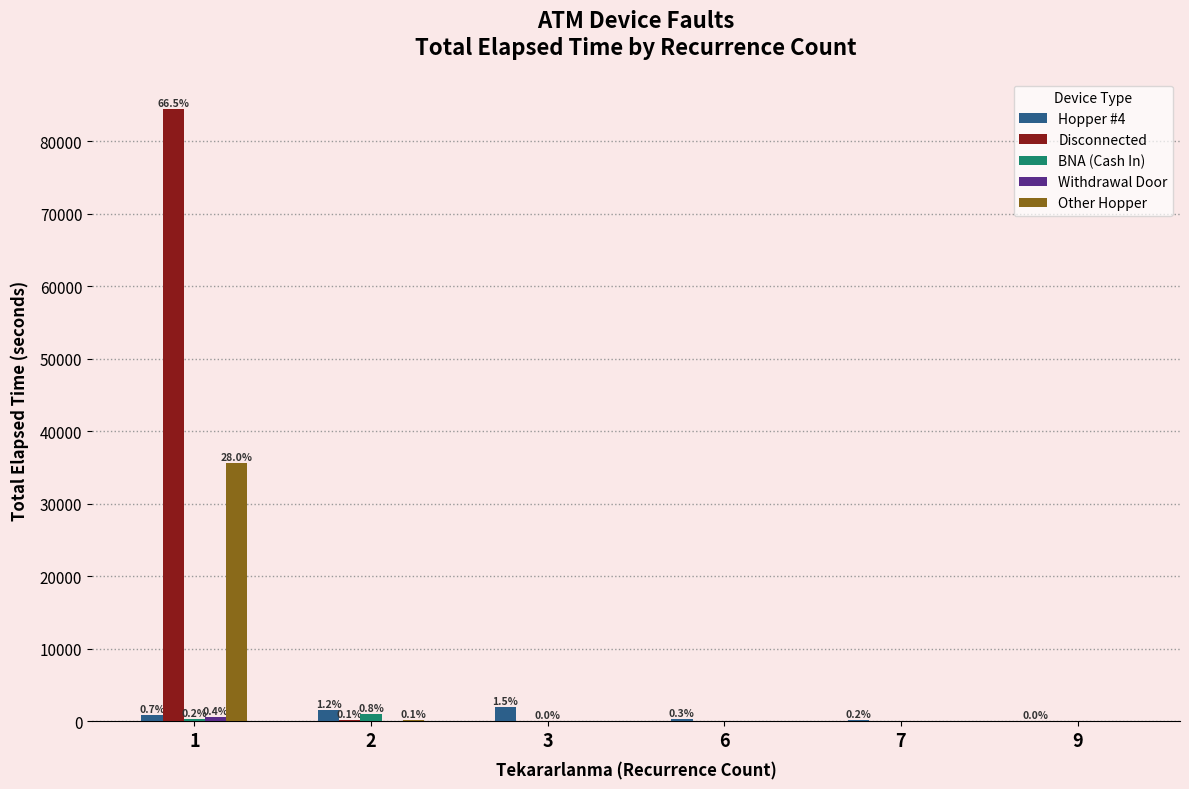

What is the spread (max minus min) of values at 2?

1530